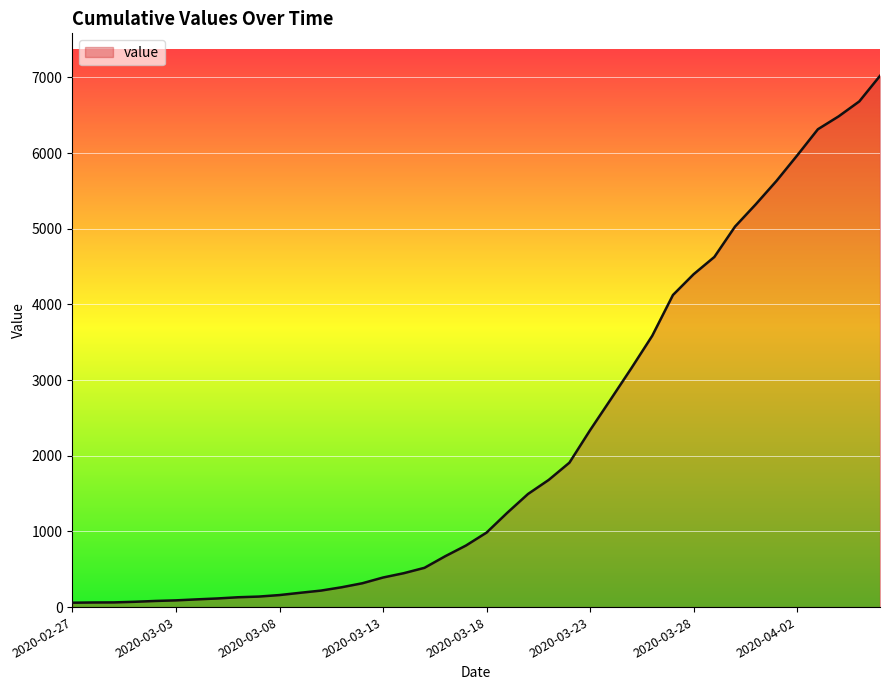

What is the sum of all values?

85661